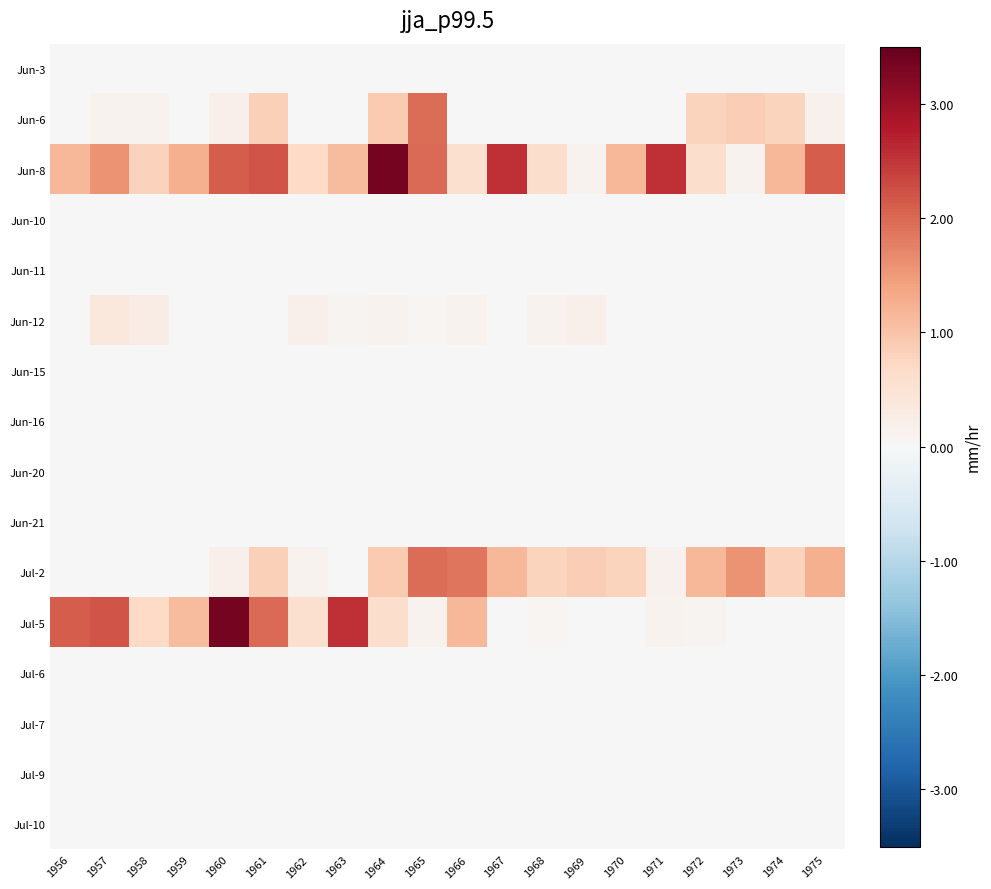

At how many categories does at least one series exceed 1?

16